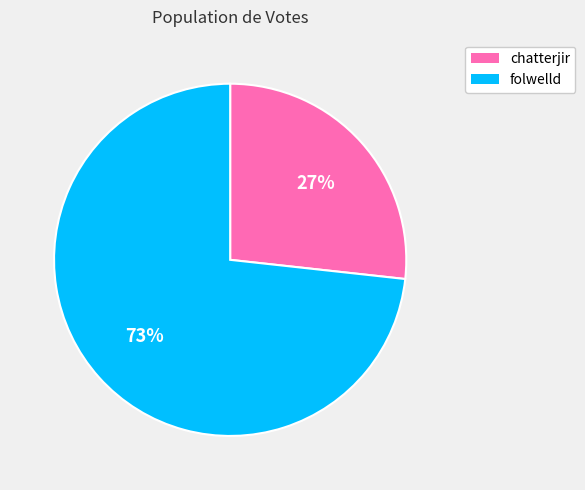

Which has a higher value, folwelld or chatterjir?

folwelld